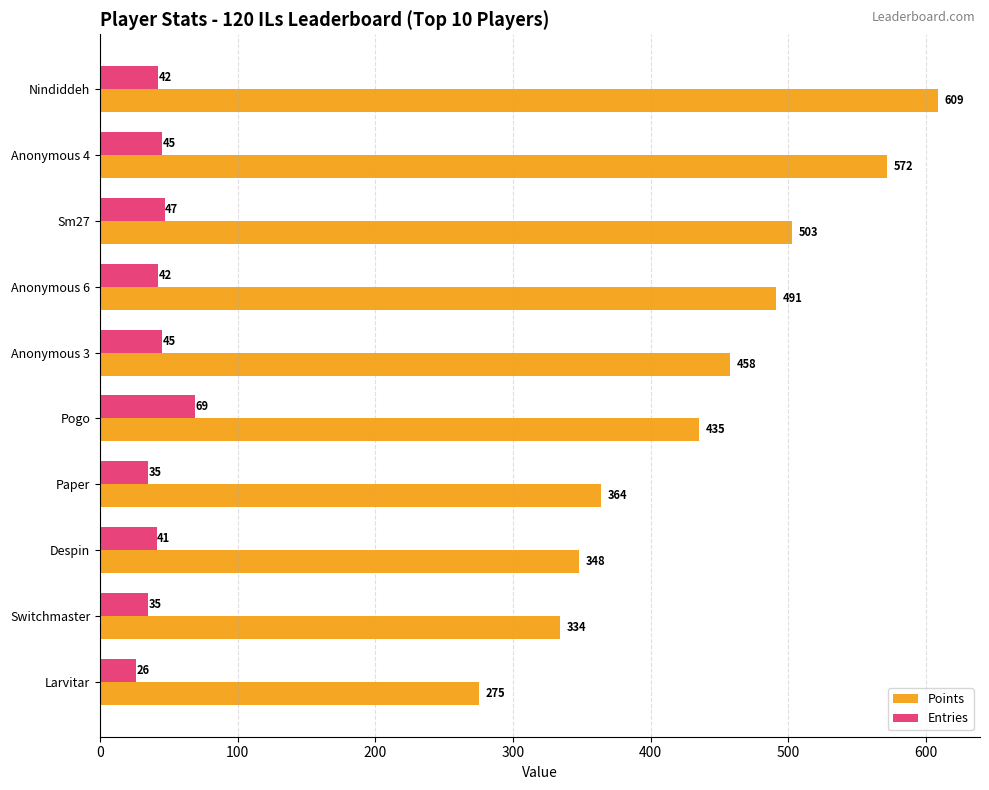

At how many categories does at least one series exceed 408?

6